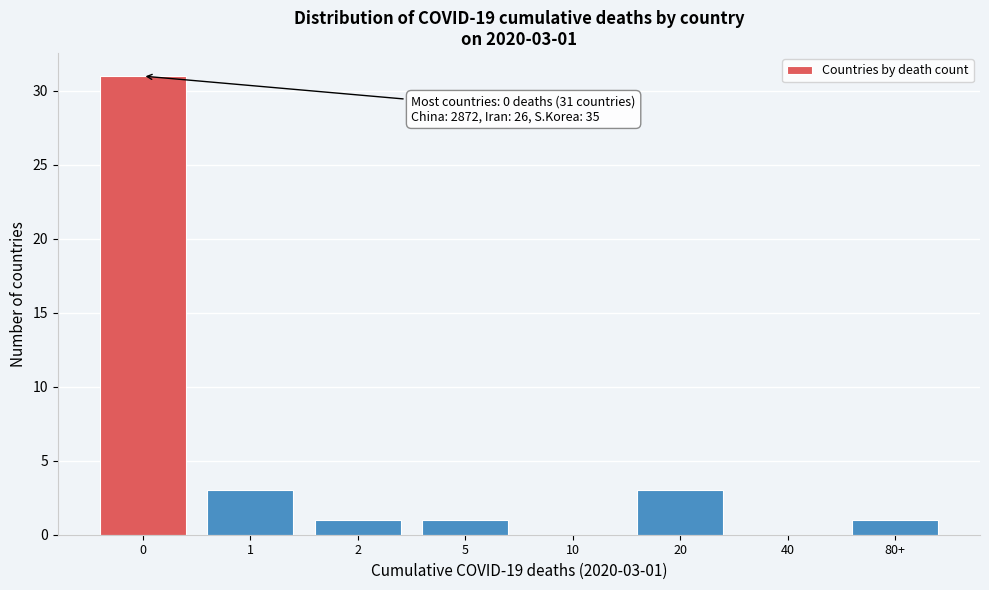

Reading right to left, list all the values displayed in this chart.

80+=1	40=0	20=3	10=0	5=1	2=1	1=3	0=31